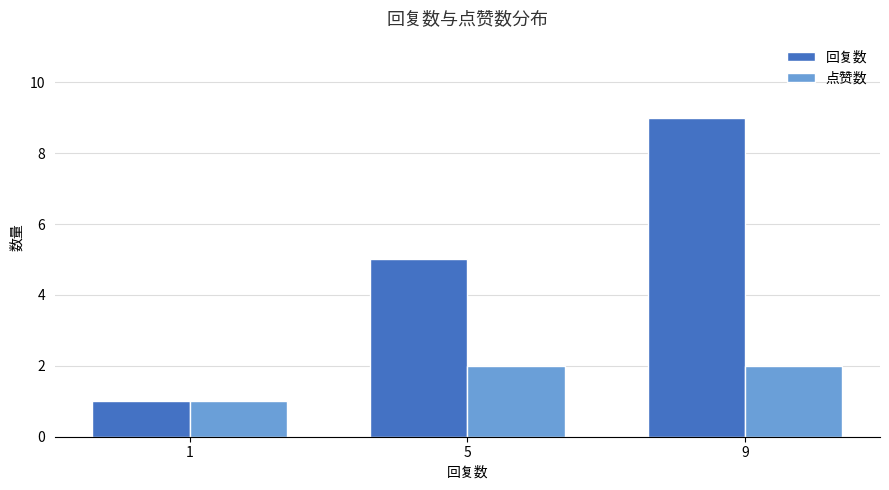

What value does the 点赞数 series have at 9?

2